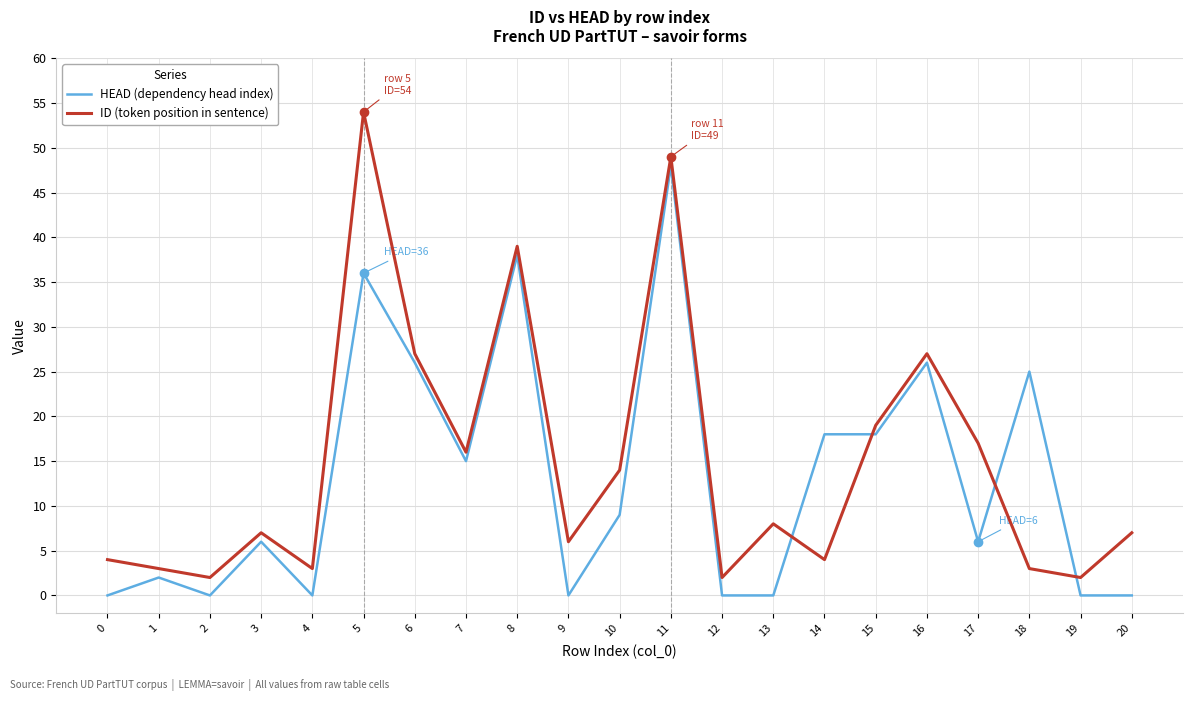

True or false: ID (token position in sentence) and HEAD (dependency head index) intersect in this chart.

True